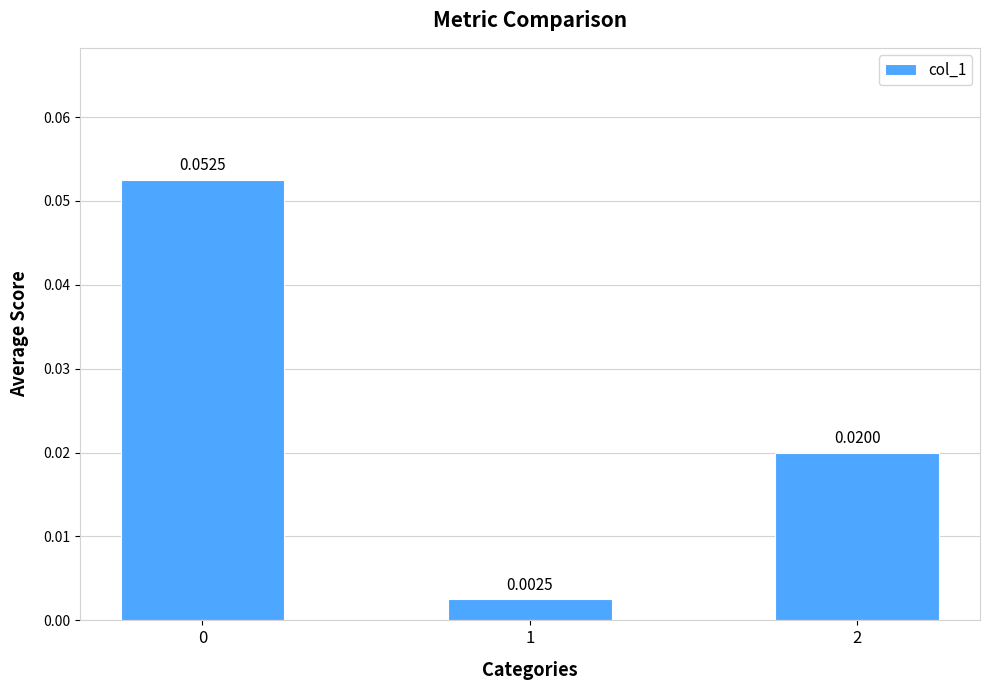

List the labels in order of value, smallest first.

1, 2, 0